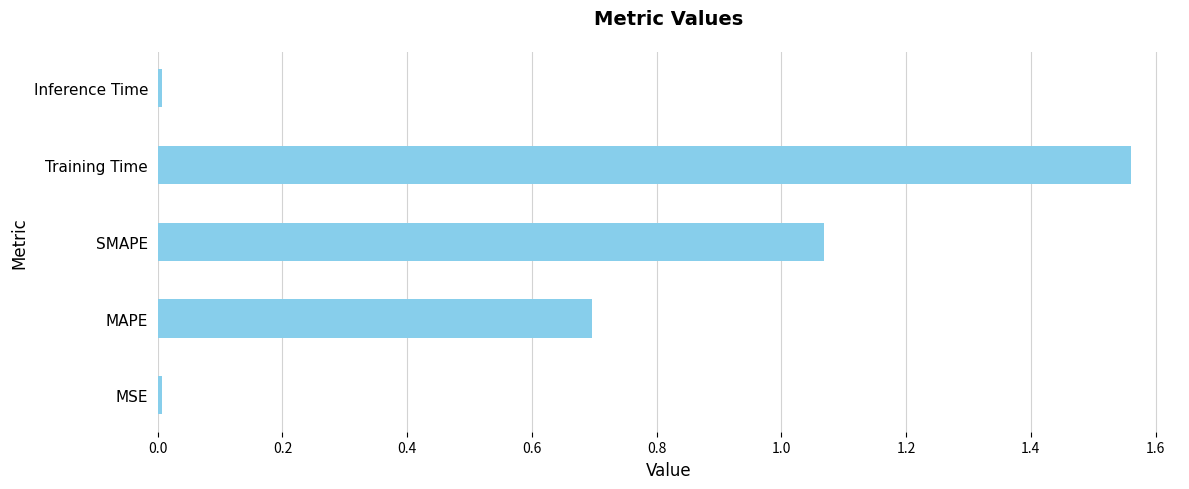

Which label corresponds to the largest value in the chart?

Training Time